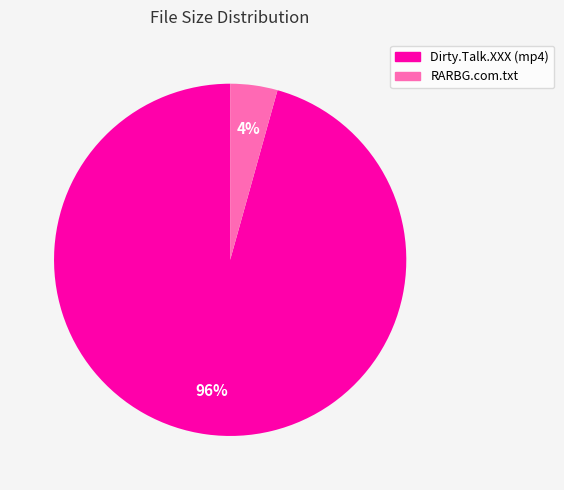

To the nearest percent, what is the average slice percentage?

50%